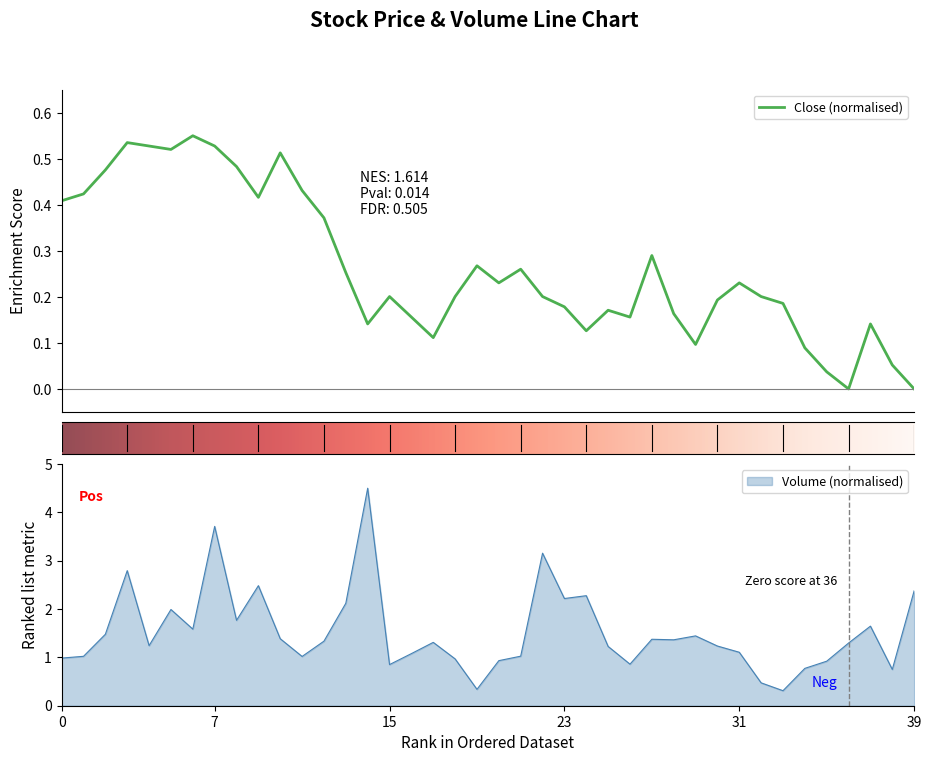

What is the spread (max minus min) of values at 24?

2.2